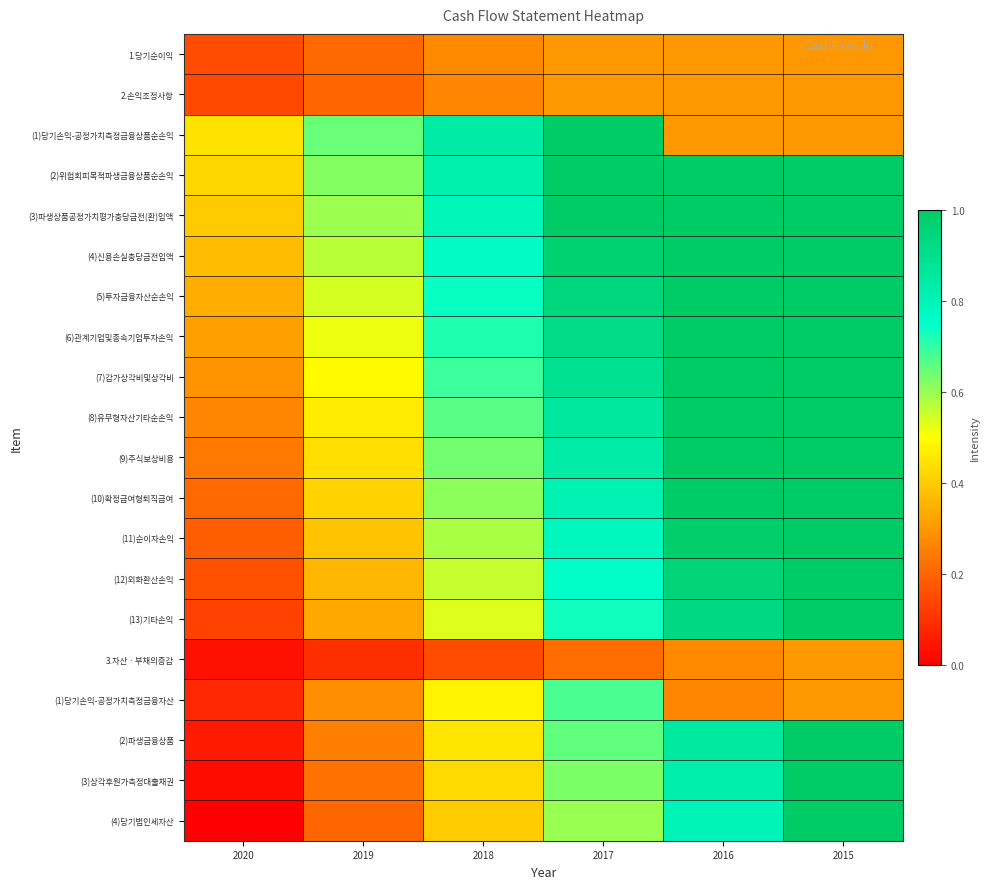

Reading left to right, what are all the values shown in this chart?

1.당기순이익: 2020=0.1	2019=0.2	2018=0.3	2017=0.3	2016=0.3	2015=0.3
2.손익조정사항: 2020=0.1	2019=0.2	2018=0.3	2017=0.3	2016=0.3	2015=0.3
(1)당기손익-공정가치측정금융상품순손익: 2020=0.4	2019=0.6	2018=0.8	2017=1.0	2016=0.3	2015=0.3
(2)위험회피목적파생금융상품순손익: 2020=0.4	2019=0.6	2018=0.8	2017=1.0	2016=1.0	2015=1.0
(3)파생상품공정가치평가충당금전(환)입액: 2020=0.4	2019=0.6	2018=0.8	2017=1.0	2016=1.0	2015=1.0
(4)신용손실충당금전입액: 2020=0.4	2019=0.6	2018=0.8	2017=1.0	2016=1.0	2015=1.0
(5)투자금융자산순손익: 2020=0.3	2019=0.5	2018=0.7	2017=0.9	2016=1.0	2015=1.0
(6)관계기업및종속기업투자손익: 2020=0.3	2019=0.5	2018=0.7	2017=0.9	2016=1.0	2015=1.0
(7)감가상각비및상각비: 2020=0.3	2019=0.5	2018=0.7	2017=0.9	2016=1.0	2015=1.0
(8)유무형자산기타순손익: 2020=0.3	2019=0.5	2018=0.7	2017=0.9	2016=1.0	2015=1.0
(9)주식보상비용: 2020=0.2	2019=0.4	2018=0.6	2017=0.8	2016=1.0	2015=1.0
(10)확정급여형퇴직급여: 2020=0.2	2019=0.4	2018=0.6	2017=0.8	2016=1.0	2015=1.0
(11)순이자손익: 2020=0.2	2019=0.4	2018=0.6	2017=0.8	2016=1.0	2015=1.0
(12)외화환산손익: 2020=0.2	2019=0.4	2018=0.6	2017=0.8	2016=1.0	2015=1.0
(13)기타손익: 2020=0.1	2019=0.3	2018=0.5	2017=0.7	2016=0.9	2015=1.0
3.자산ㆍ부채의증감: 2020=0.0	2019=0.1	2018=0.2	2017=0.2	2016=0.3	2015=0.3
(1)당기손익-공정가치측정금융자산: 2020=0.1	2019=0.3	2018=0.5	2017=0.7	2016=0.3	2015=0.3
(2)파생금융상품: 2020=0.1	2019=0.3	2018=0.5	2017=0.7	2016=0.9	2015=1.0
(3)상각후원가측정대출채권: 2020=0.0	2019=0.2	2018=0.4	2017=0.6	2016=0.8	2015=1.0
(4)당기법인세자산: 2020=0.0	2019=0.2	2018=0.4	2017=0.6	2016=0.8	2015=1.0